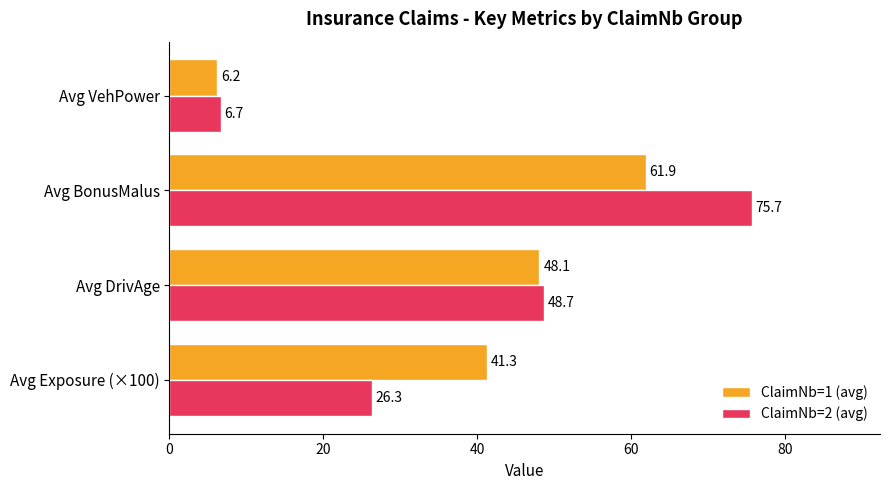

What is the highest value of the ClaimNb=1 (avg) series?

61.9